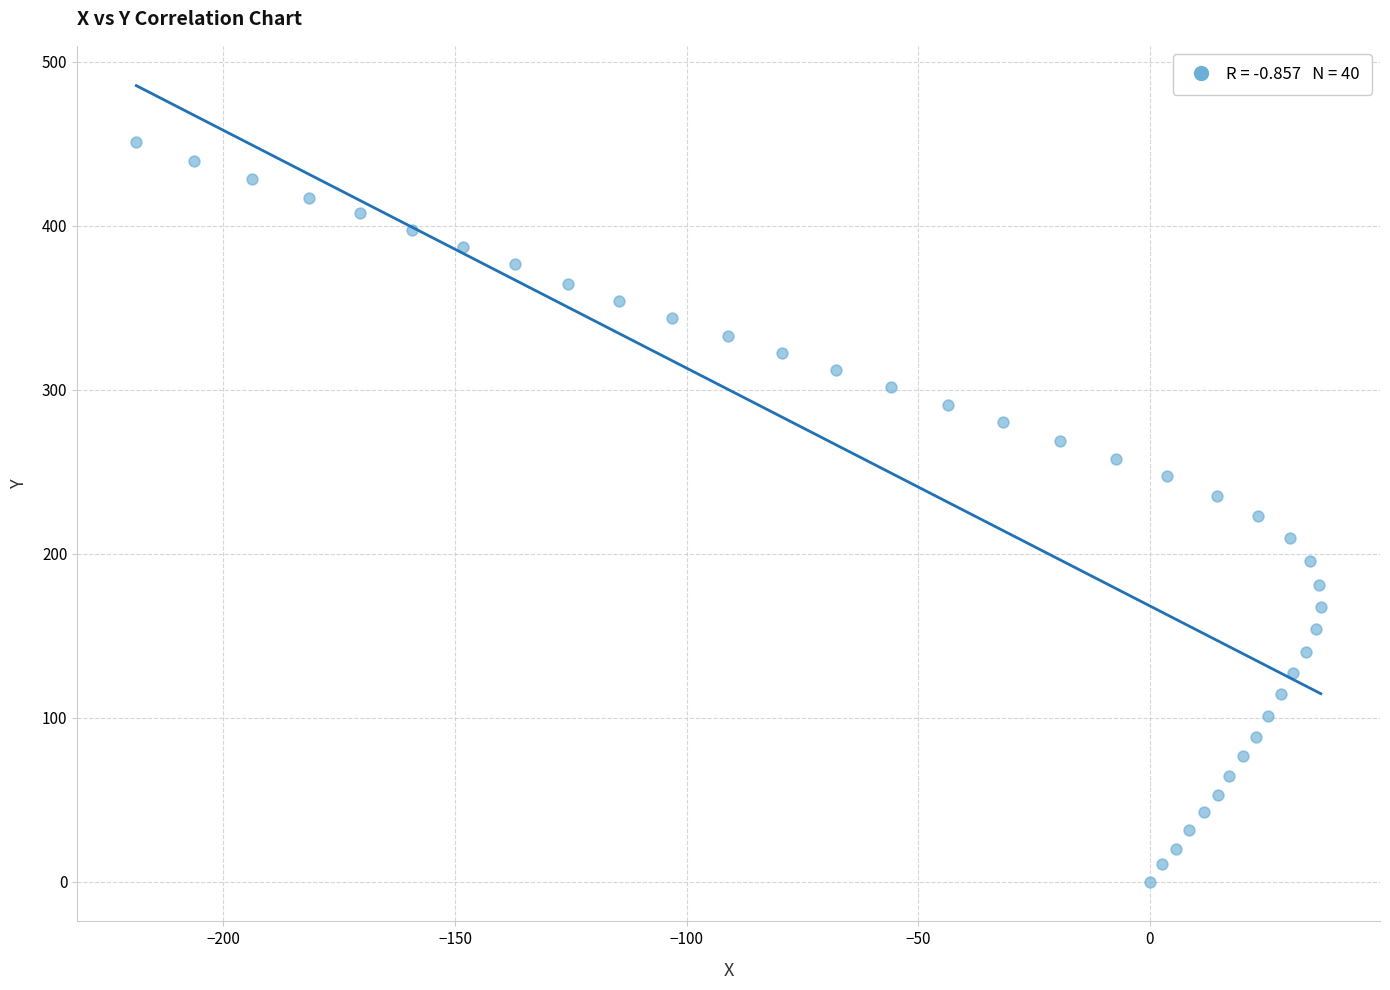

What is the range of Y values (max minus min)?

450.8